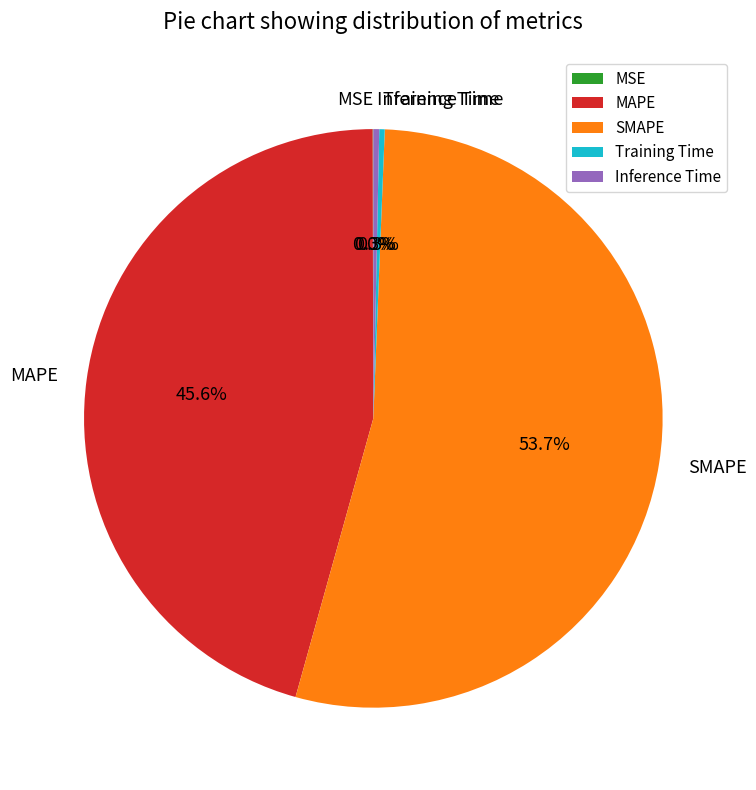

Which slice is the largest?

SMAPE